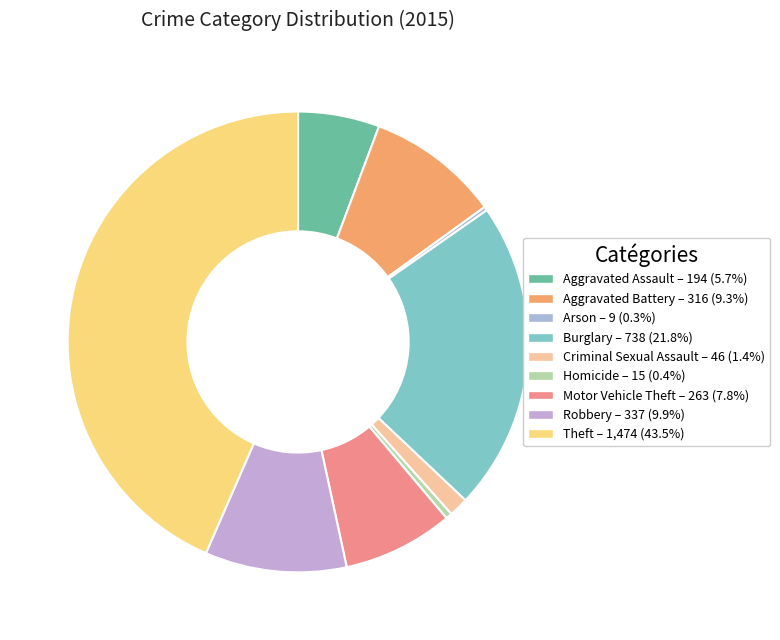

To the nearest percent, what is the average slice percentage?

11%